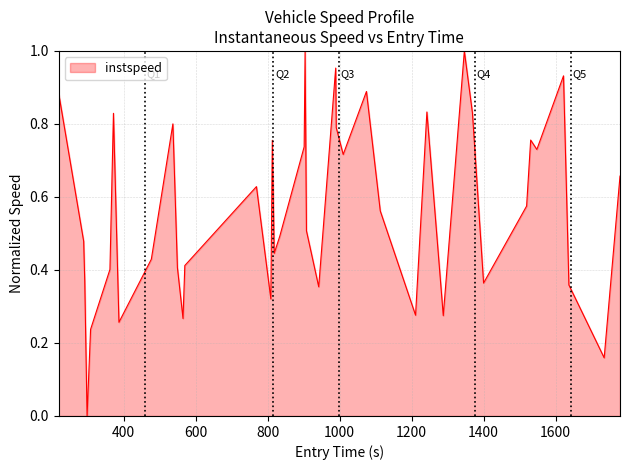

Does the chart have visible grid lines?

Yes